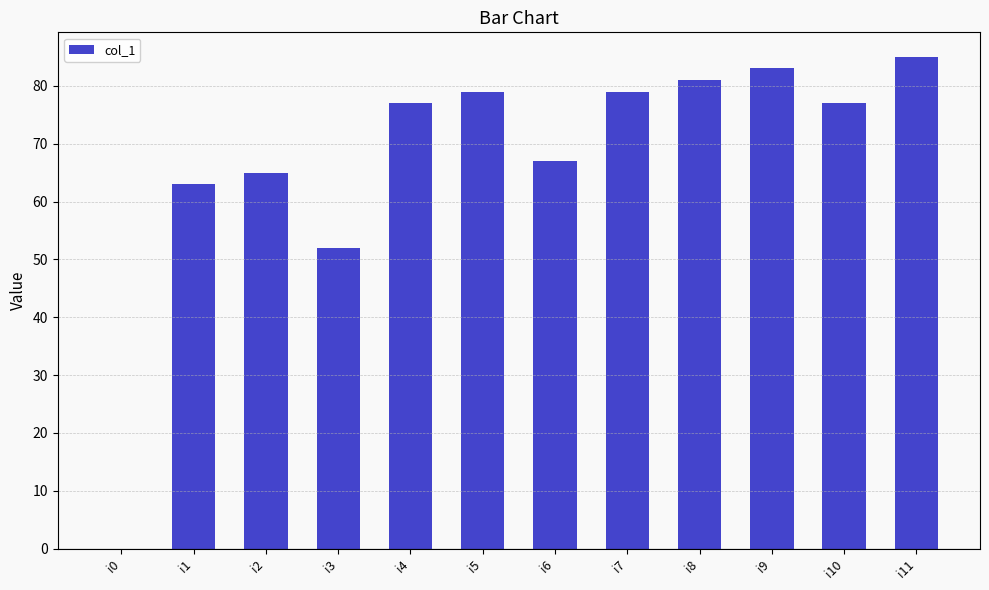

Are the bars horizontal?

No